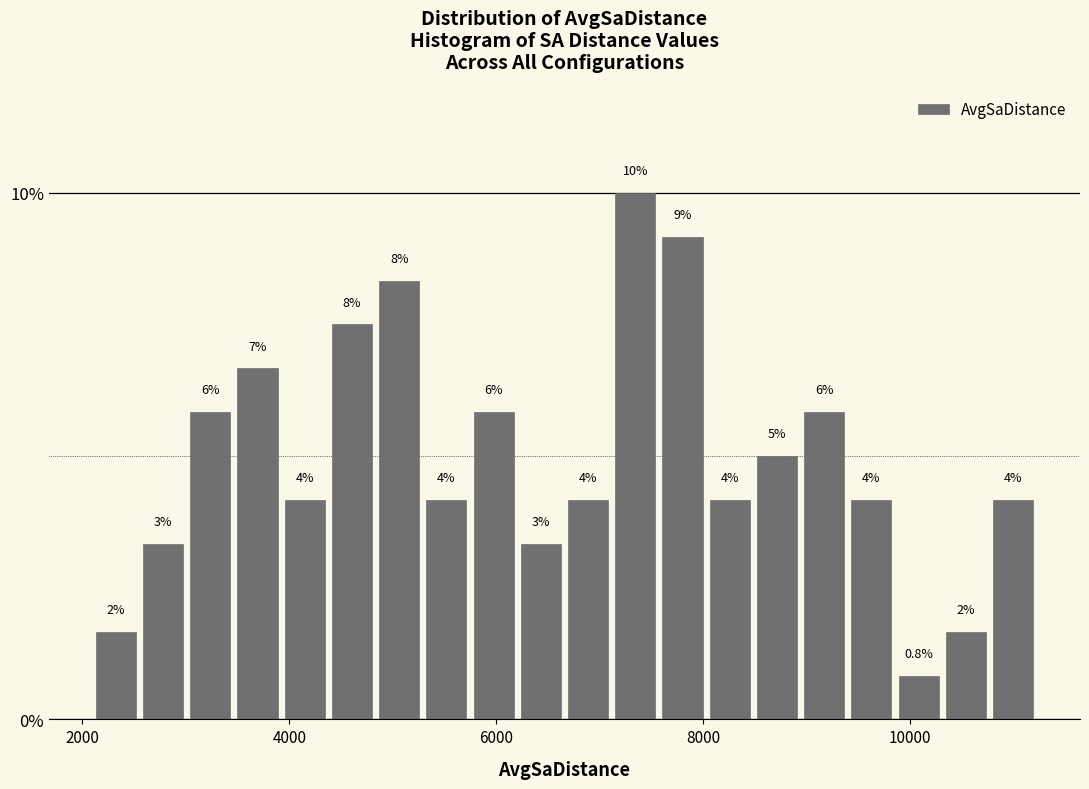

Read against the x-axis, roughly where is the centre of the tallest bar?

7400